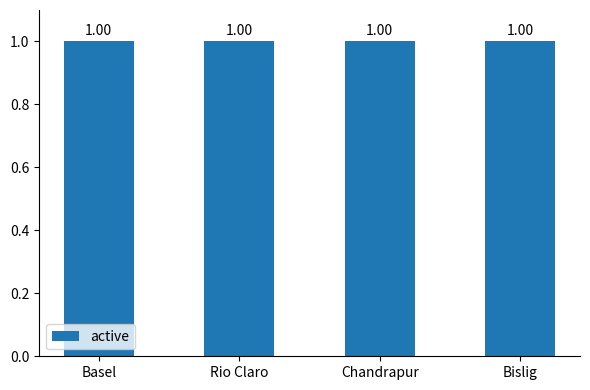

What is the label of the 1st bar from the right?

Bislig